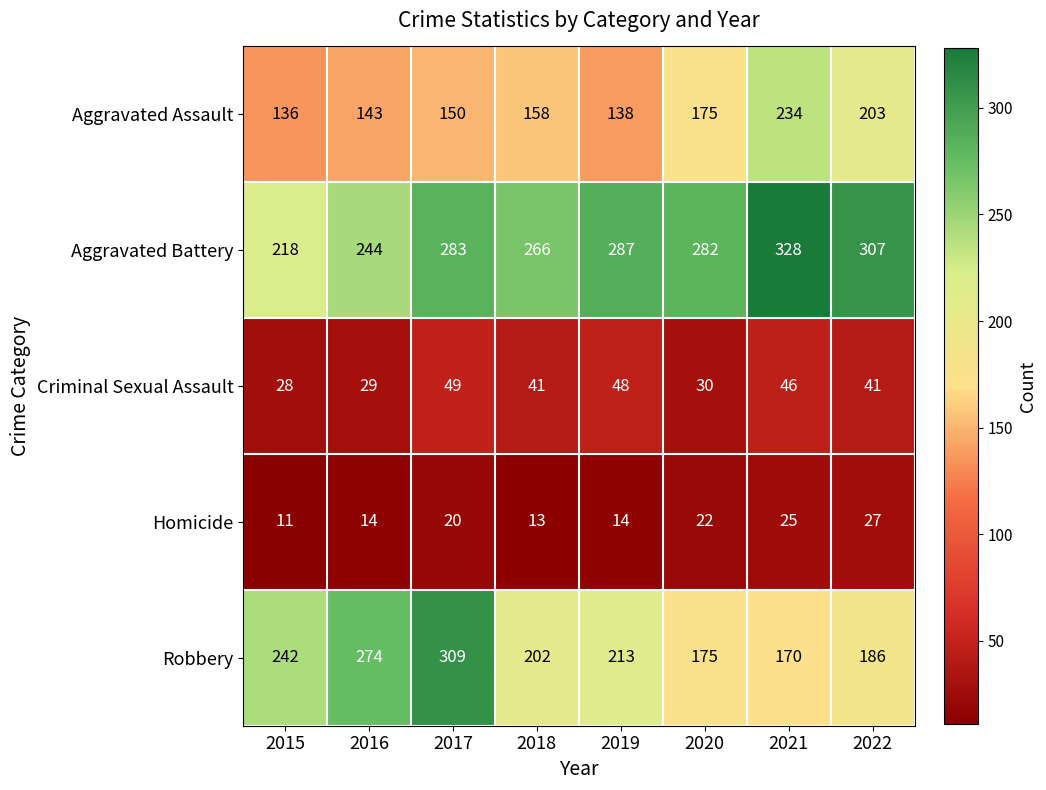

How many series are shown in this chart?

5